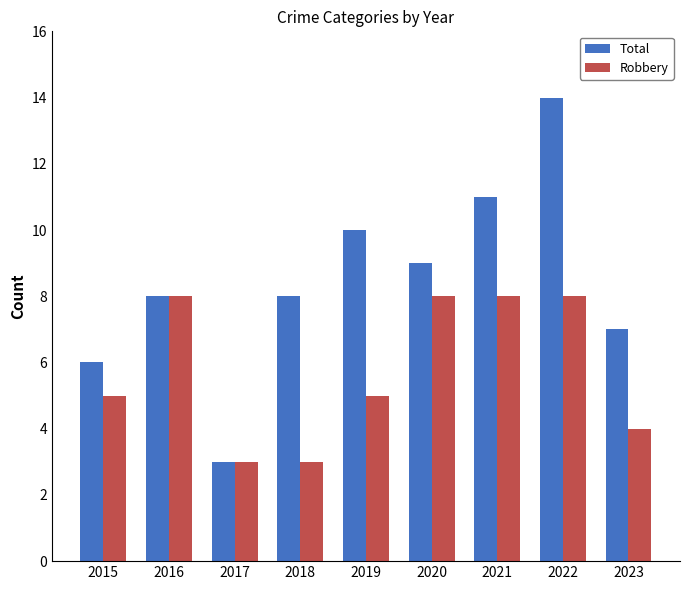

What is the sum of all Total values?

76